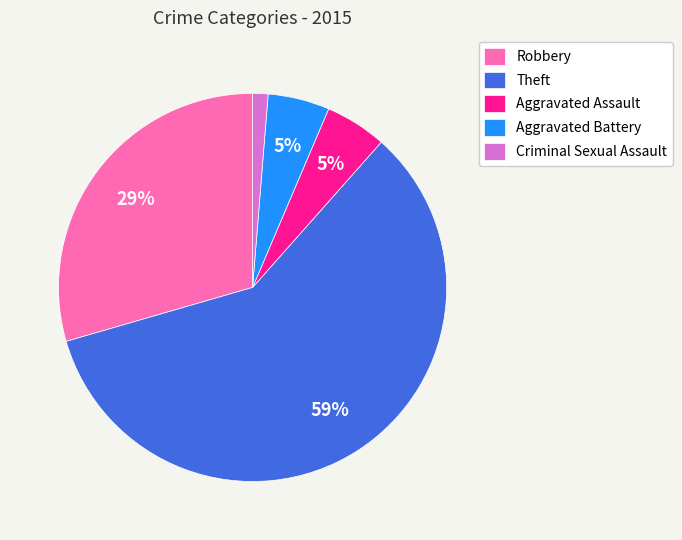

Is it true that Theft is 59% of the pie?

True